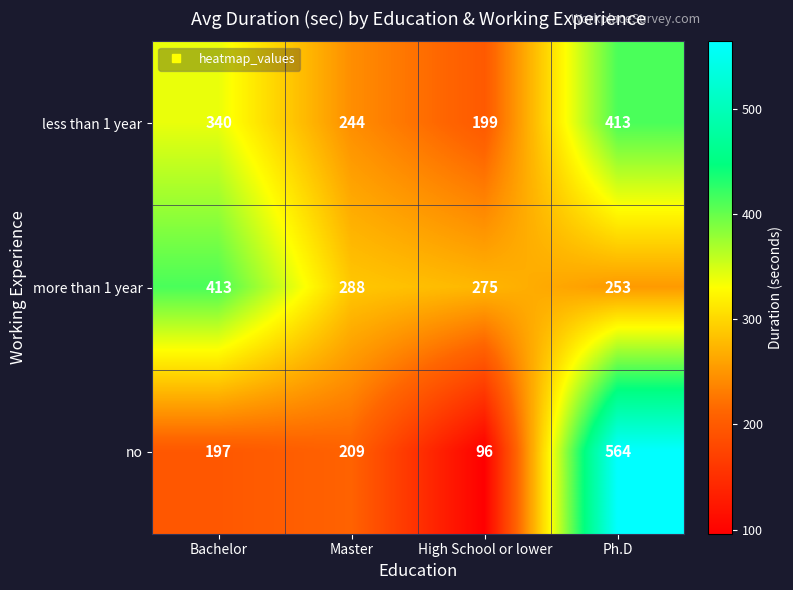

Reading left to right, extract all data points from this chart.

less than 1 year: Bachelor=340	Master=244	High School or lower=199	Ph.D=413
more than 1 year: Bachelor=413	Master=288	High School or lower=275	Ph.D=253
no: Bachelor=197	Master=209	High School or lower=96	Ph.D=564